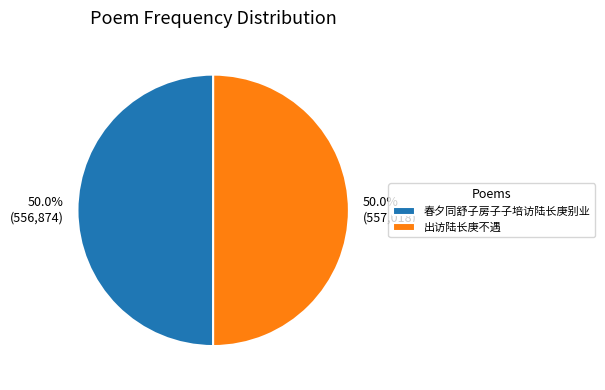

To the nearest percent, what portion does 出访陆长庚不遇 represent?

50%